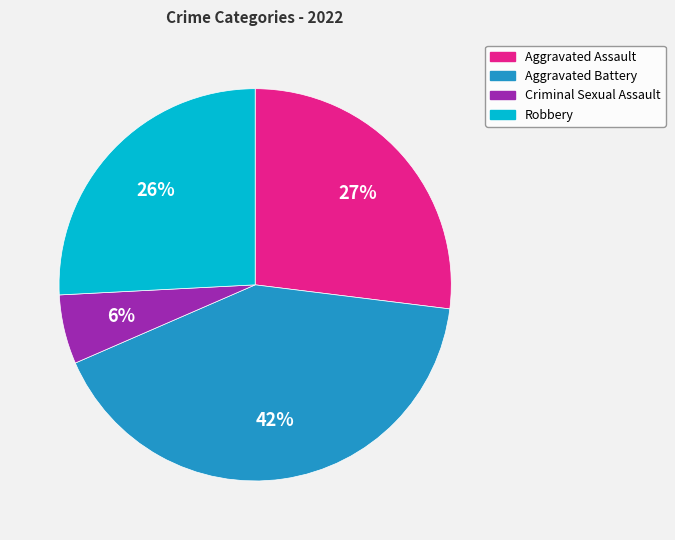

Between Robbery and Criminal Sexual Assault, which is larger?

Robbery